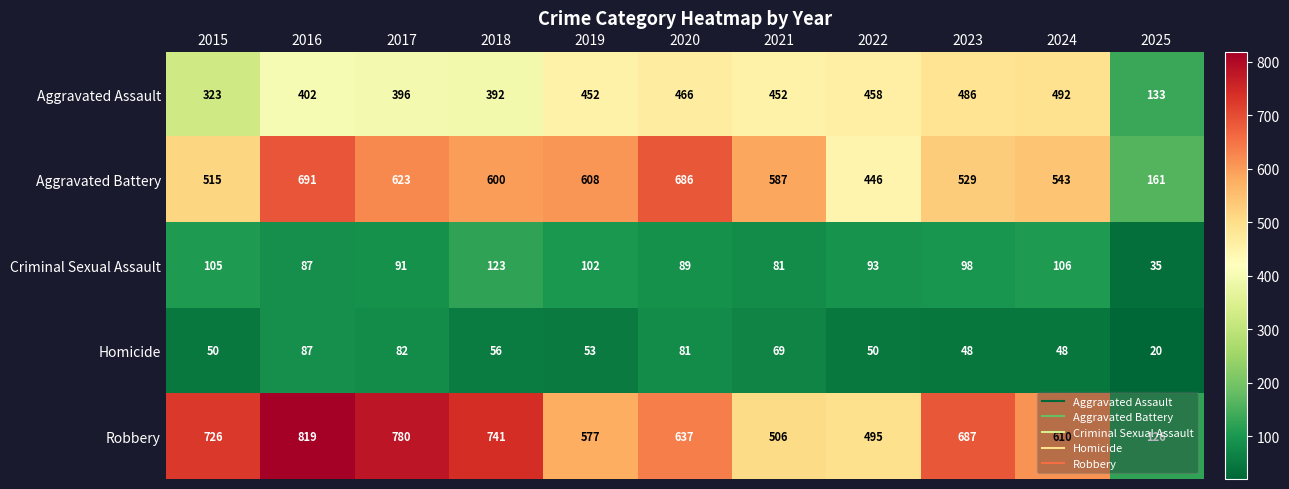

What is the average value of the Aggravated Battery series?

544